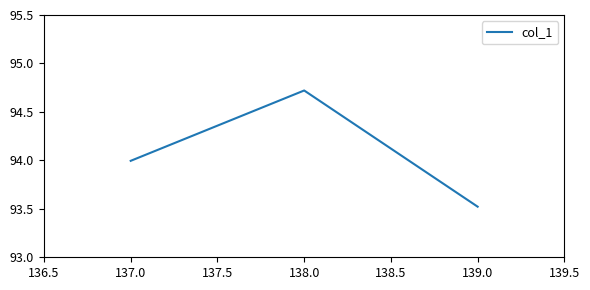

What is the average value?

94.1